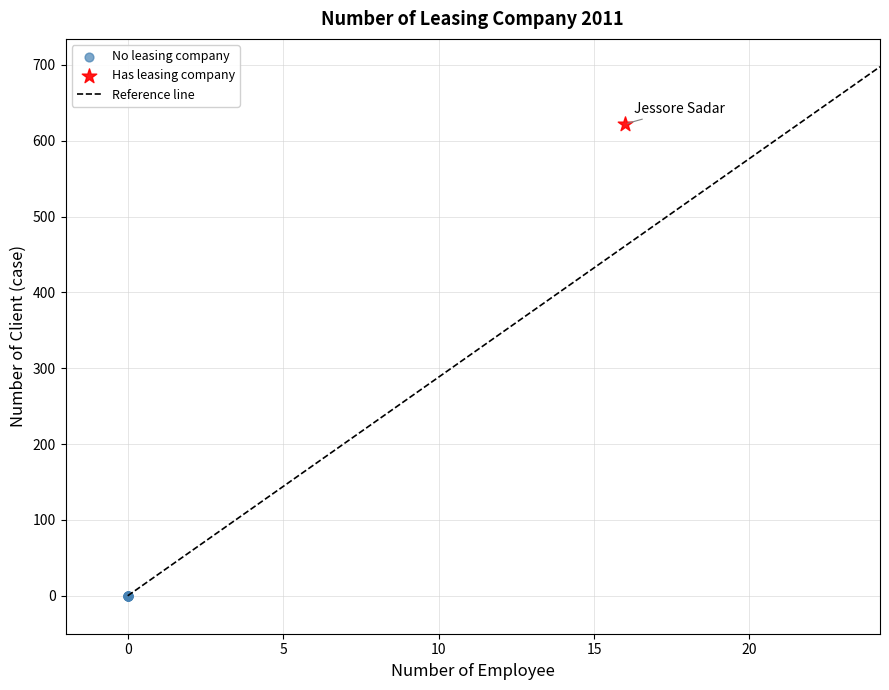

Which series contains the lowest Y value?

No leasing company